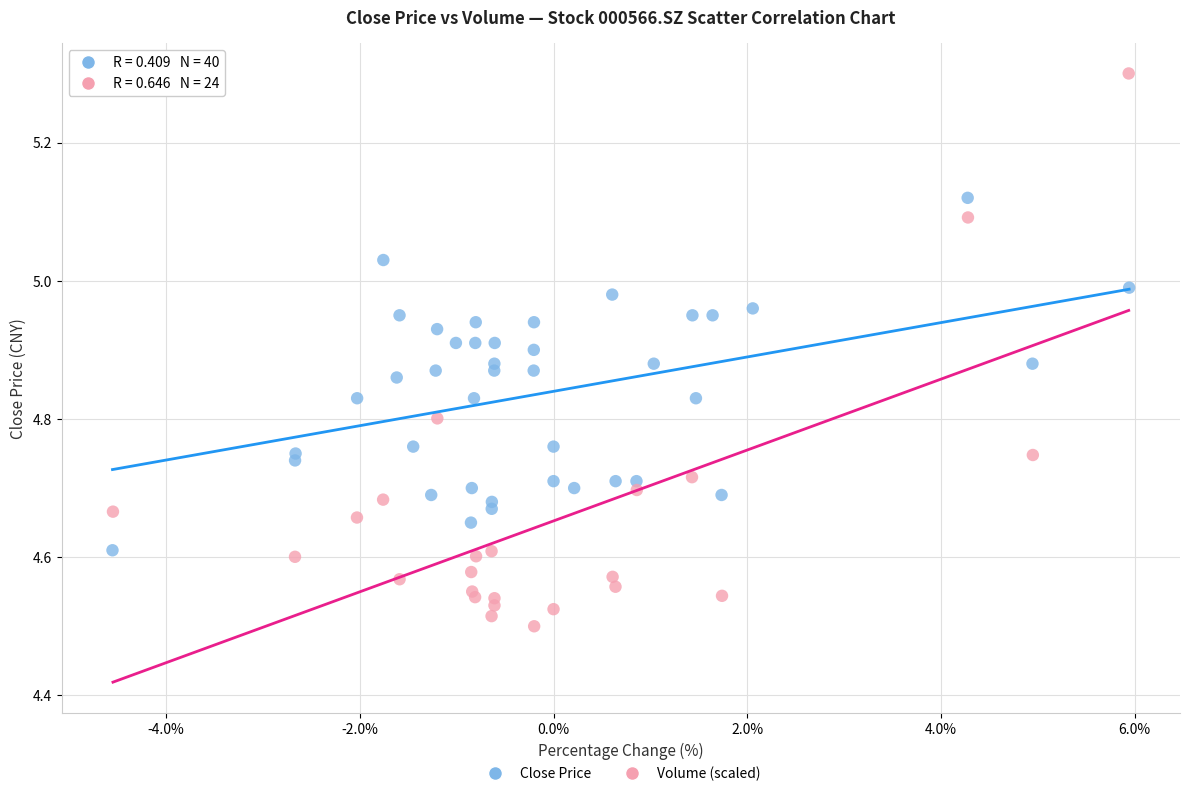

Which series reaches the maximum Y coordinate?

Volume (scaled)